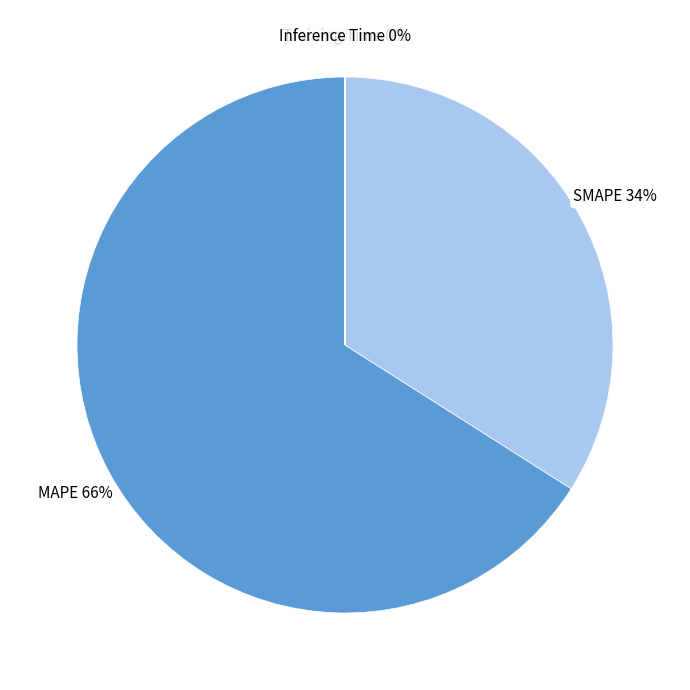

What is the largest slice in the pie chart?

MAPE